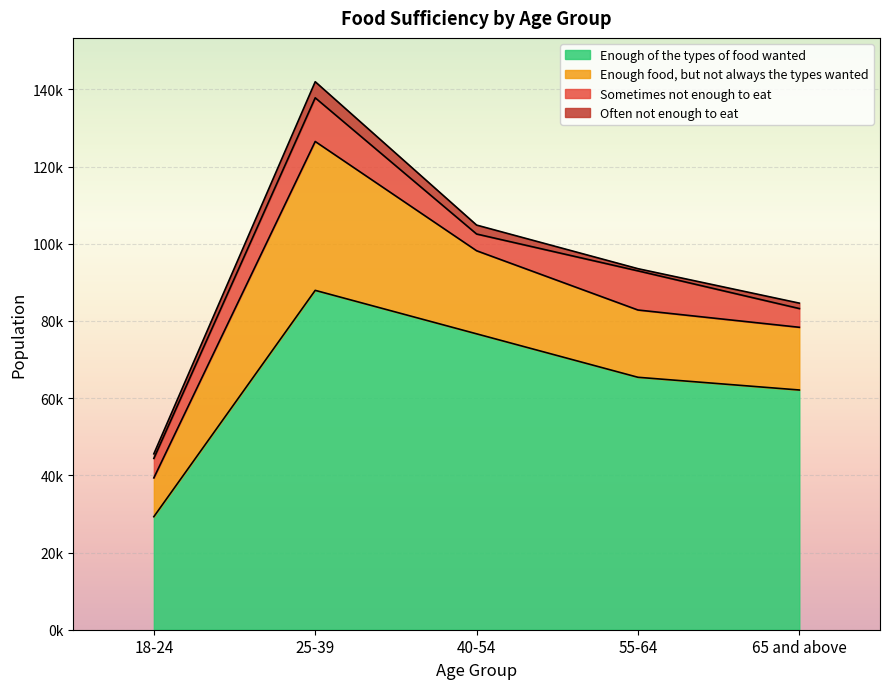

Rank the series at 18-24 from lowest to highest value.

Often not enough to eat, Sometimes not enough to eat, Enough food, but not always the types wanted, Enough of the types of food wanted